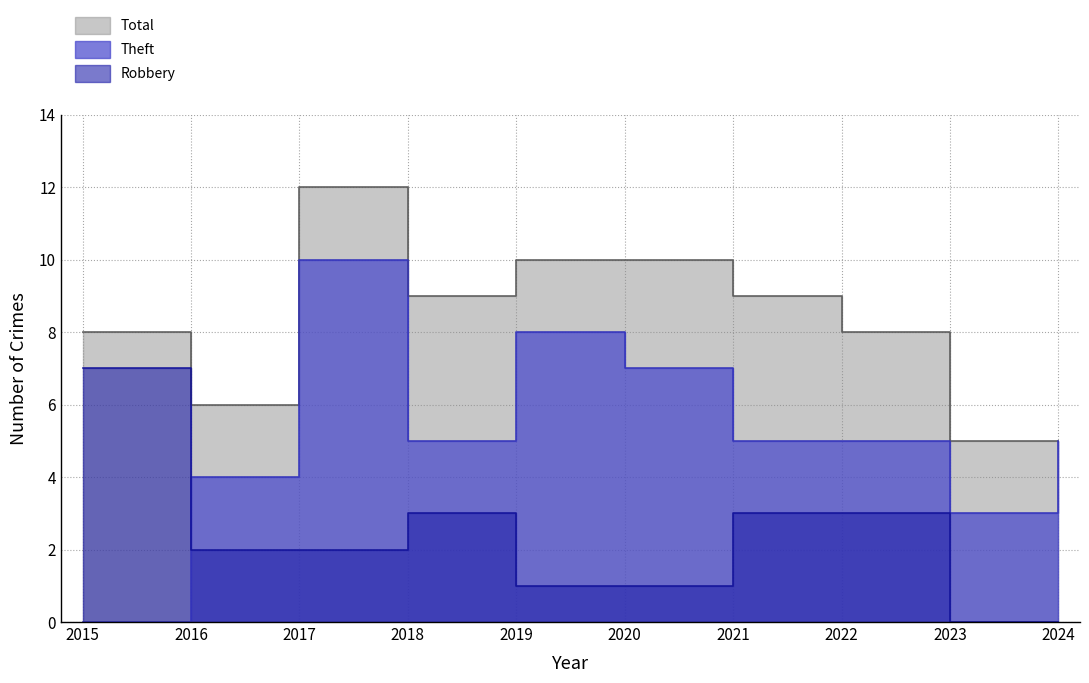

At which category does the chart reach its peak across all series?

2017